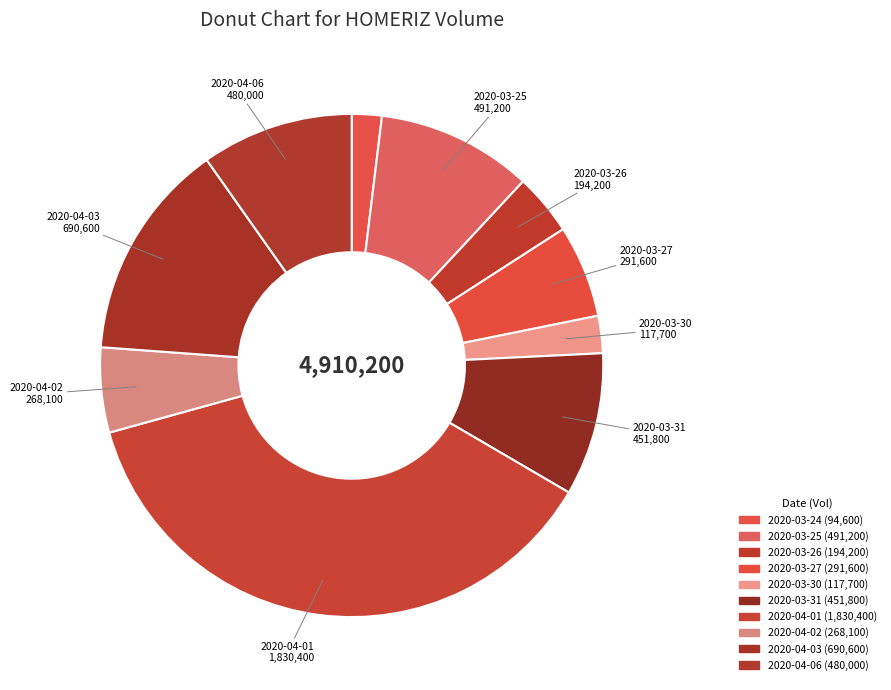

Combined, do 2020-04-01 and 2020-03-24 account for over 50%?

No